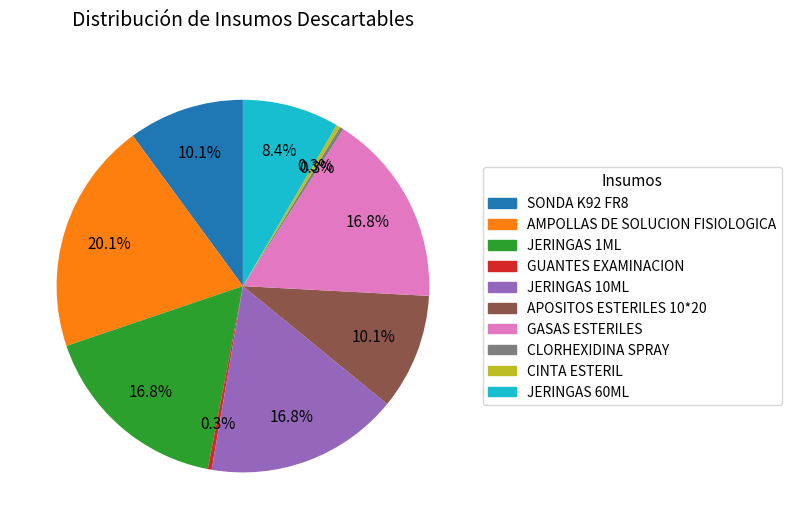

Combined, do GUANTES EXAMINACION and JERINGAS 10ML account for over 50%?

No